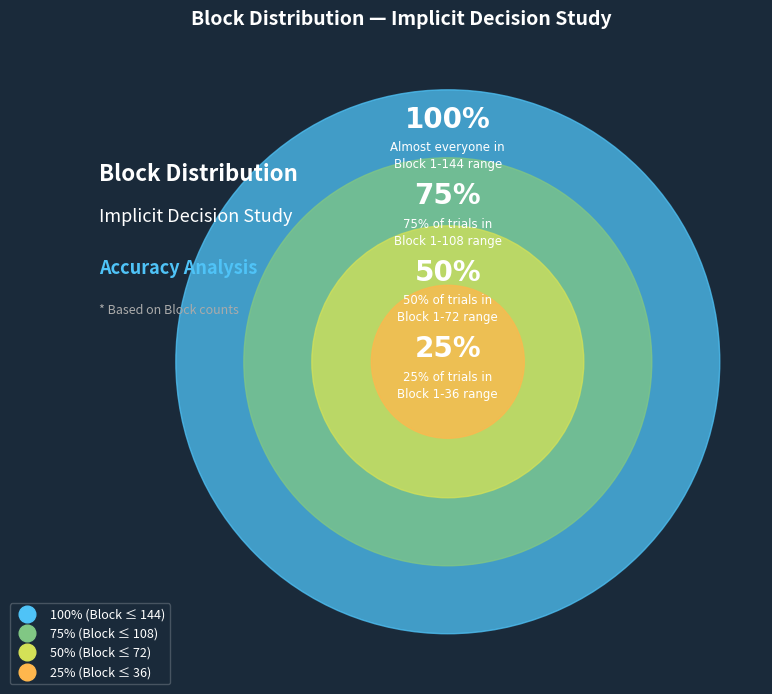

Is it true that 50% is 6% of the pie?

False